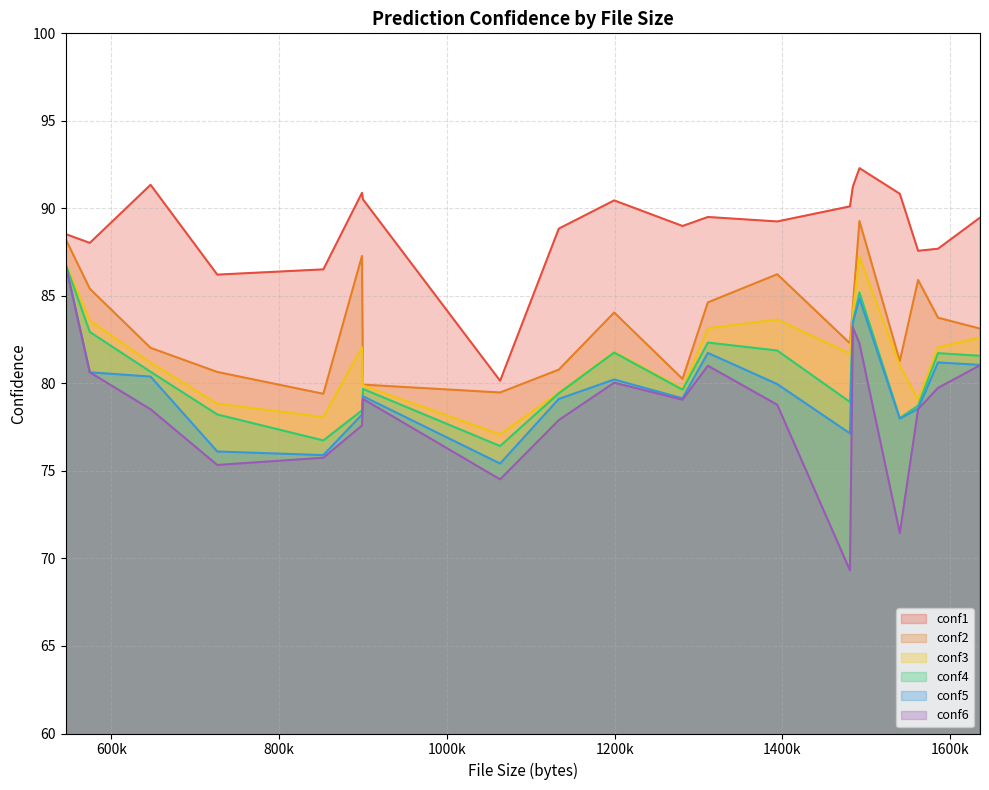

List the series in order of their peak value, lowest first.

conf6, conf5, conf4, conf3, conf2, conf1